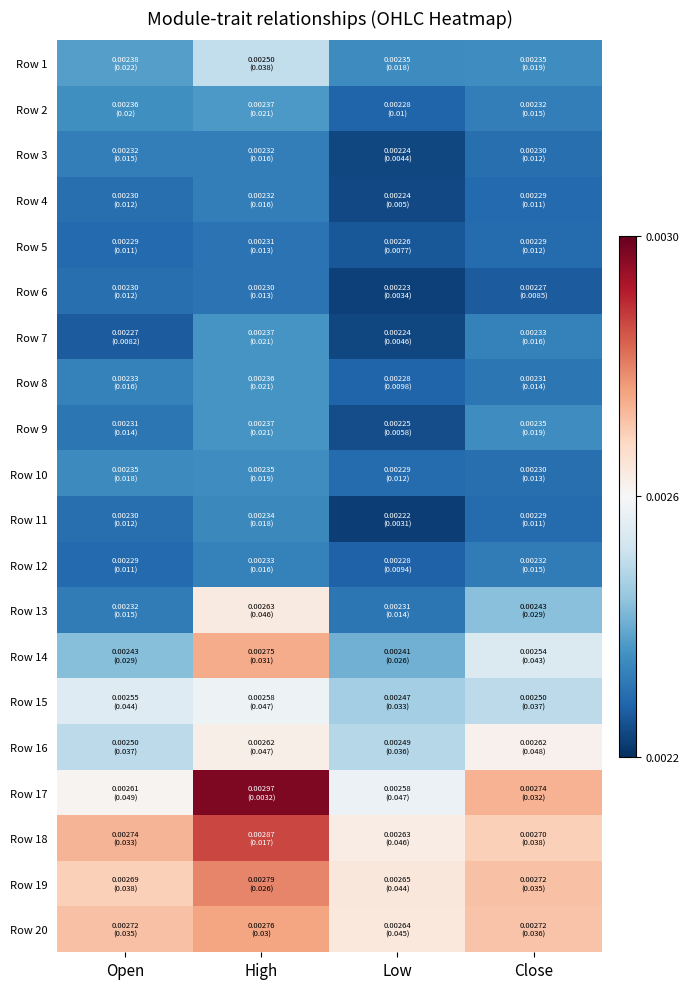

Which has a higher value, Close or Open?

Open